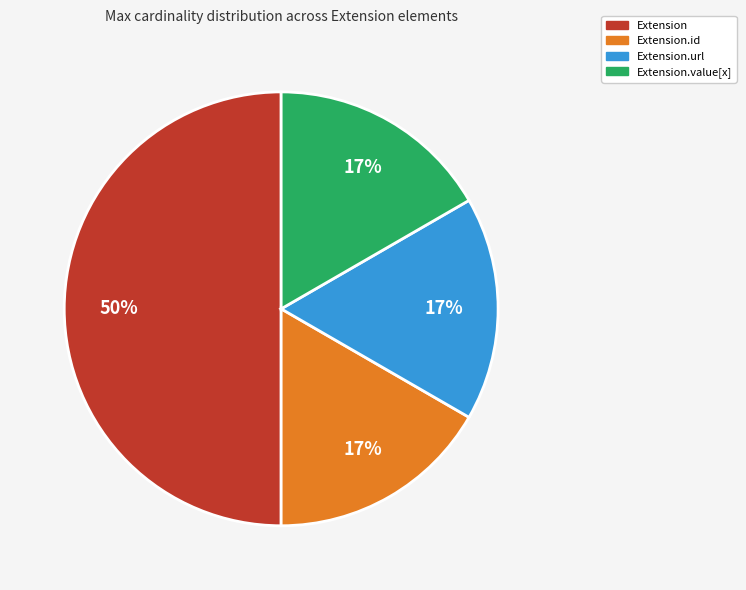

To the nearest percent, what is the difference between the largest and smallest slice percentages?

33%